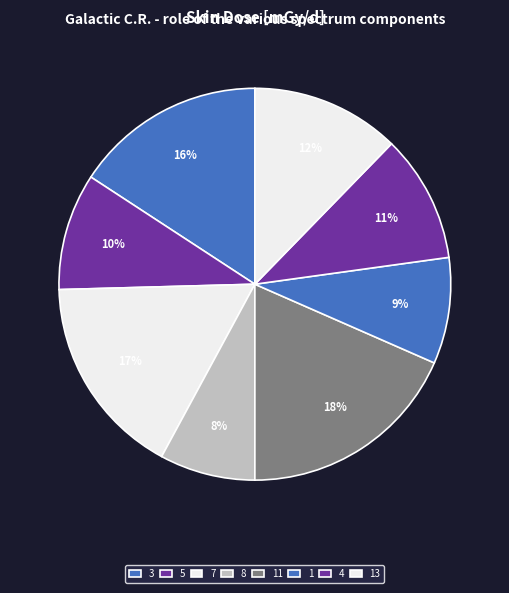

Count the number of slices in the pie.

8